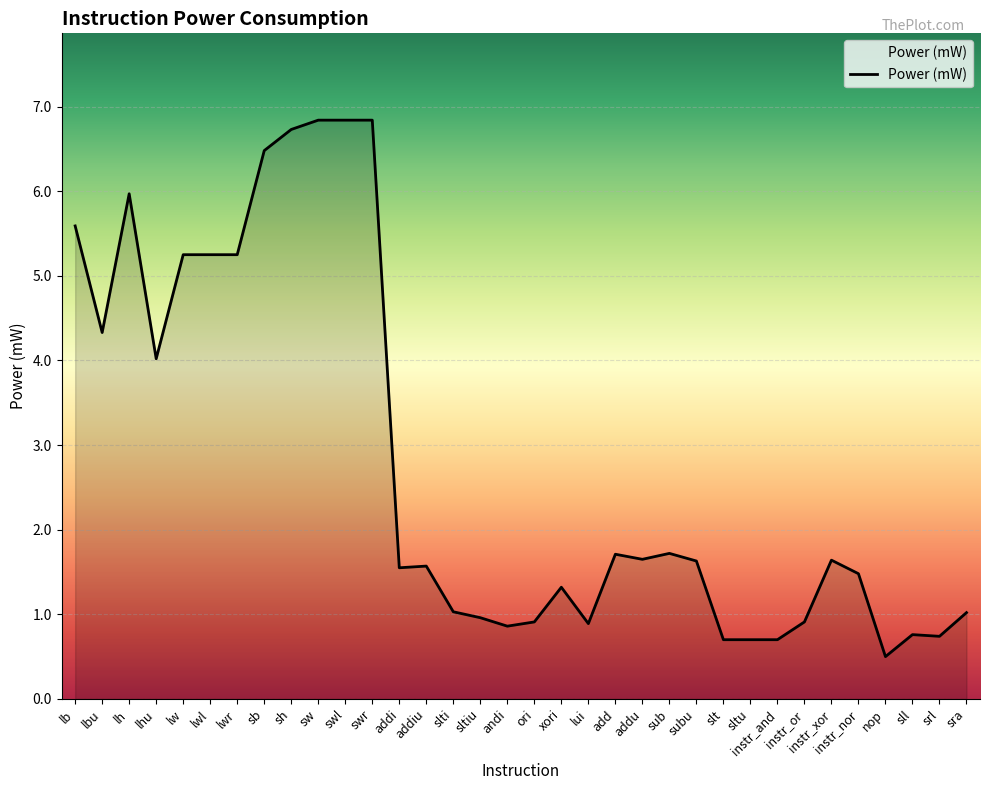

What is the difference between the values at addi and subu?

0.1